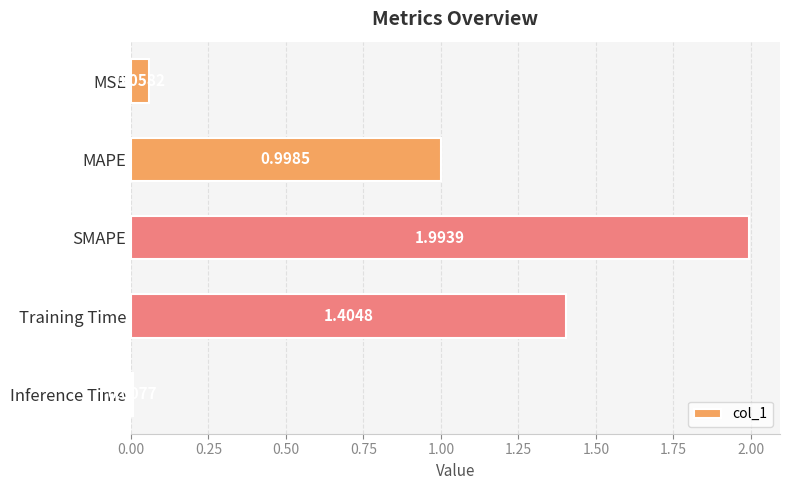

What is the difference between the second highest and second lowest values?

1.3